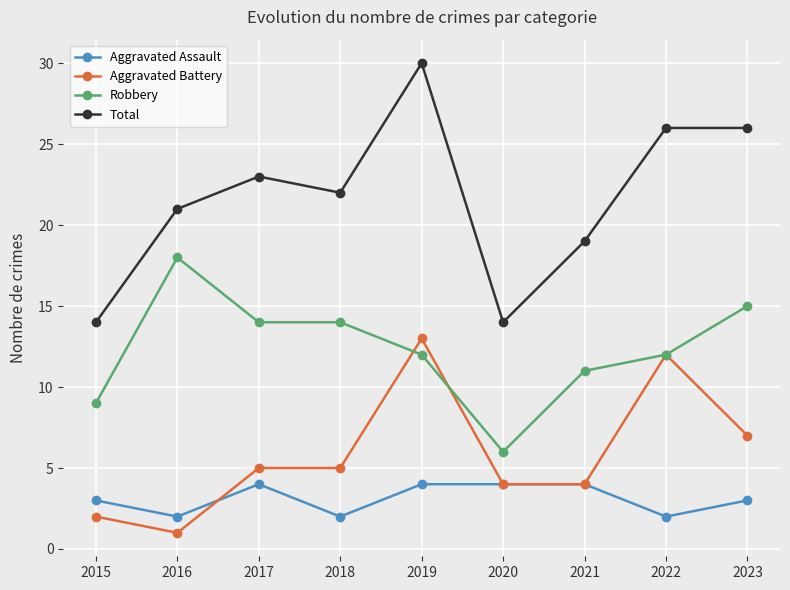

At 2023, list the series in order from largest to smallest.

Total, Robbery, Aggravated Battery, Aggravated Assault